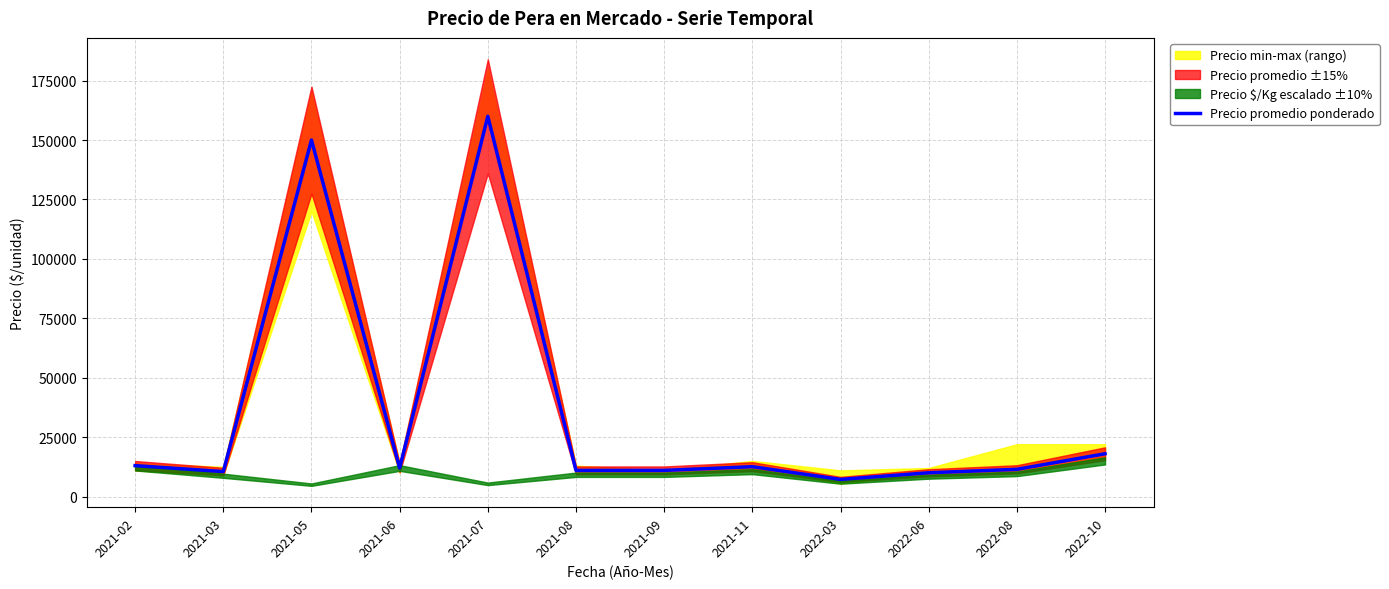

True or false: the data shows 10000 at 2022-06.

True